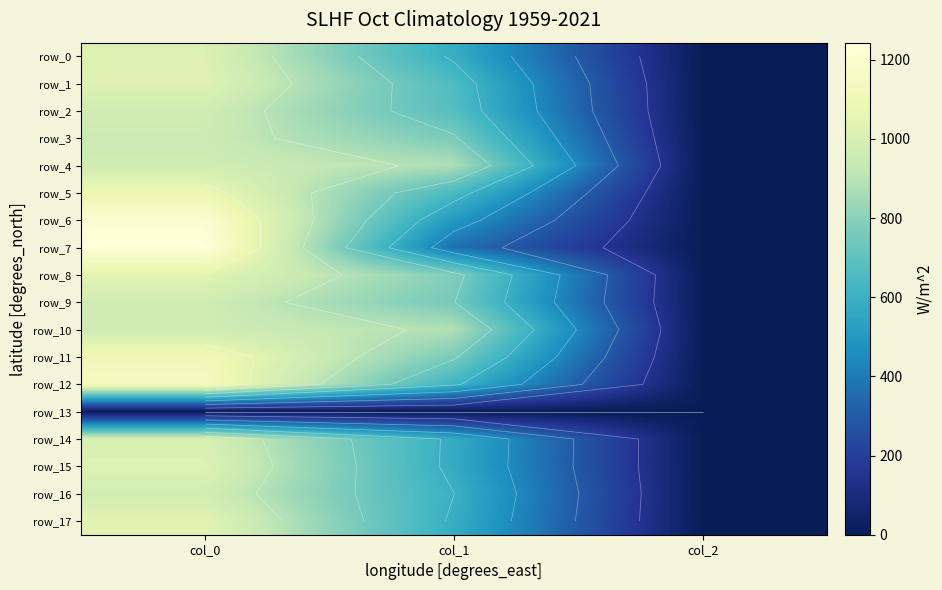

What is the spread (max minus min) of values at col_1?

884.2